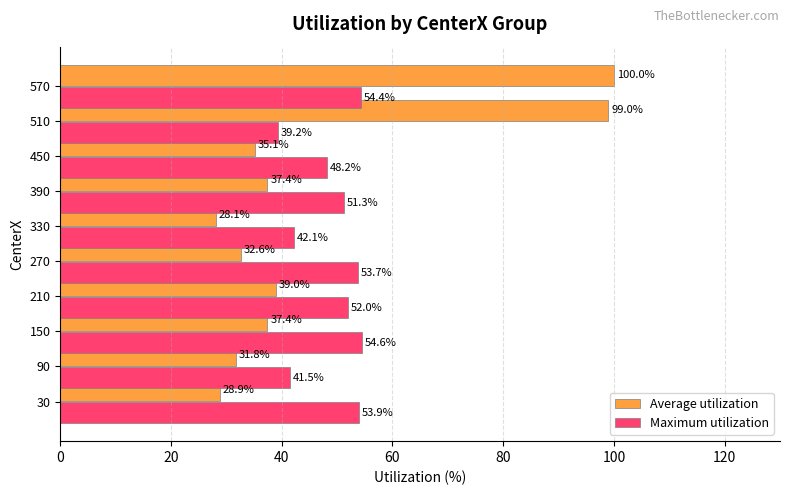

Which category has the lowest value in the Average utilization series?

330